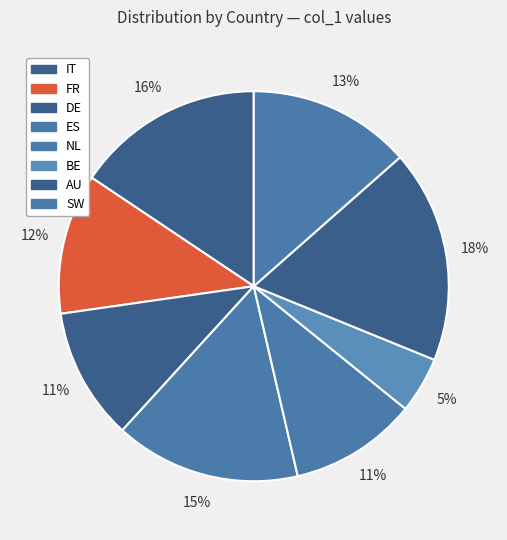

Which category has the smallest portion of the pie?

BE